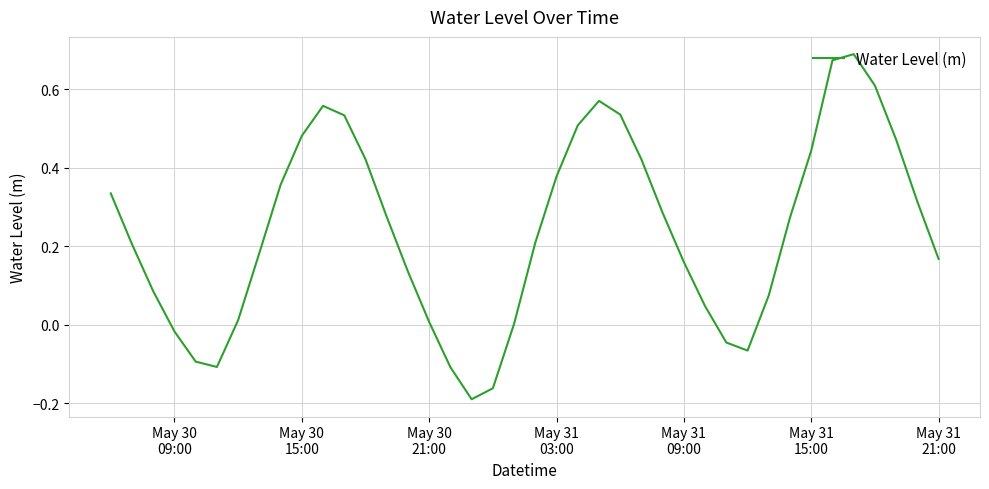

How many lines are shown in the chart?

1